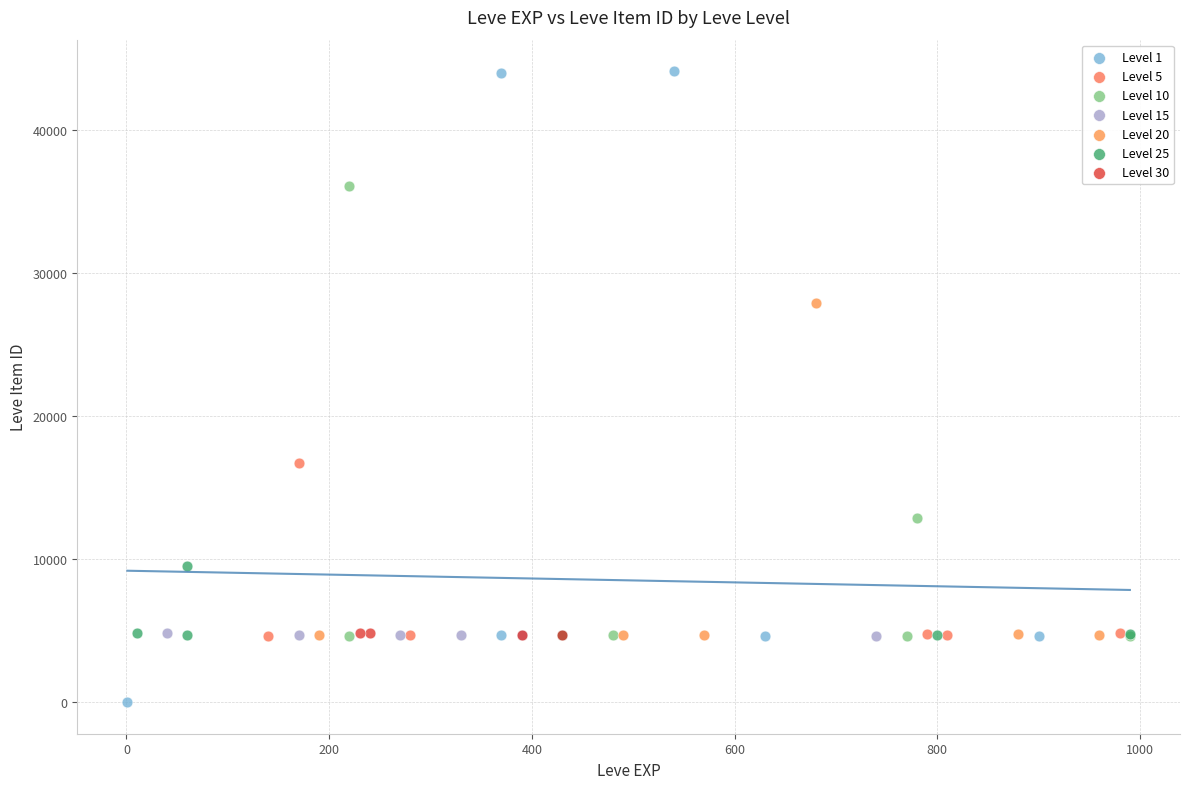

Which series has the widest spread of Y values?

Level 1